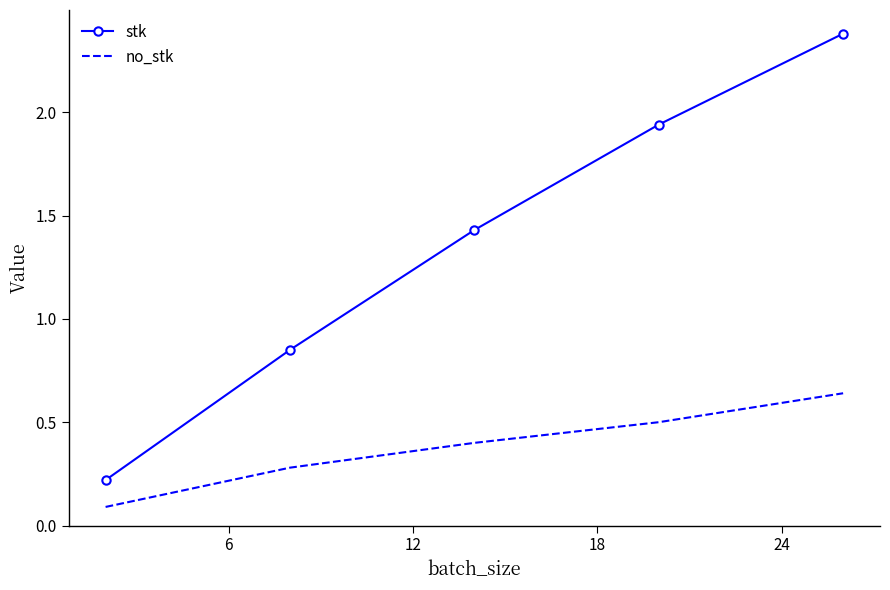

Rank the series by their average value, from lowest to highest.

no_stk, stk